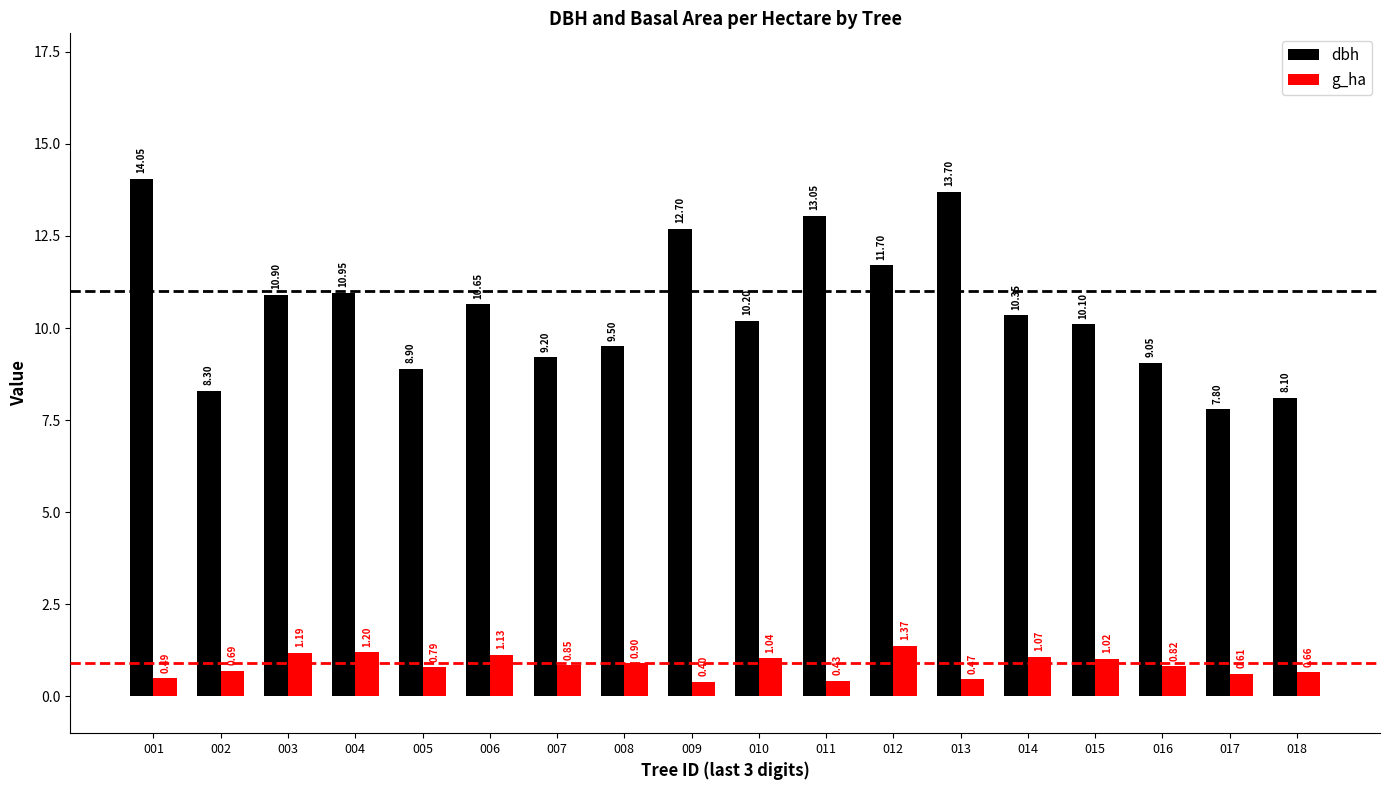

What is the greatest value displayed?

14.1